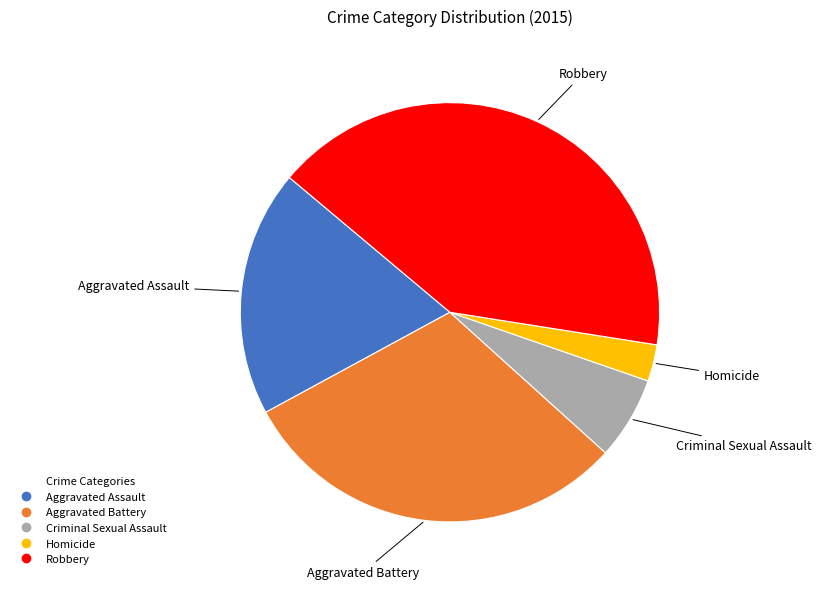

Does Aggravated Assault represent more than half of the total?

No